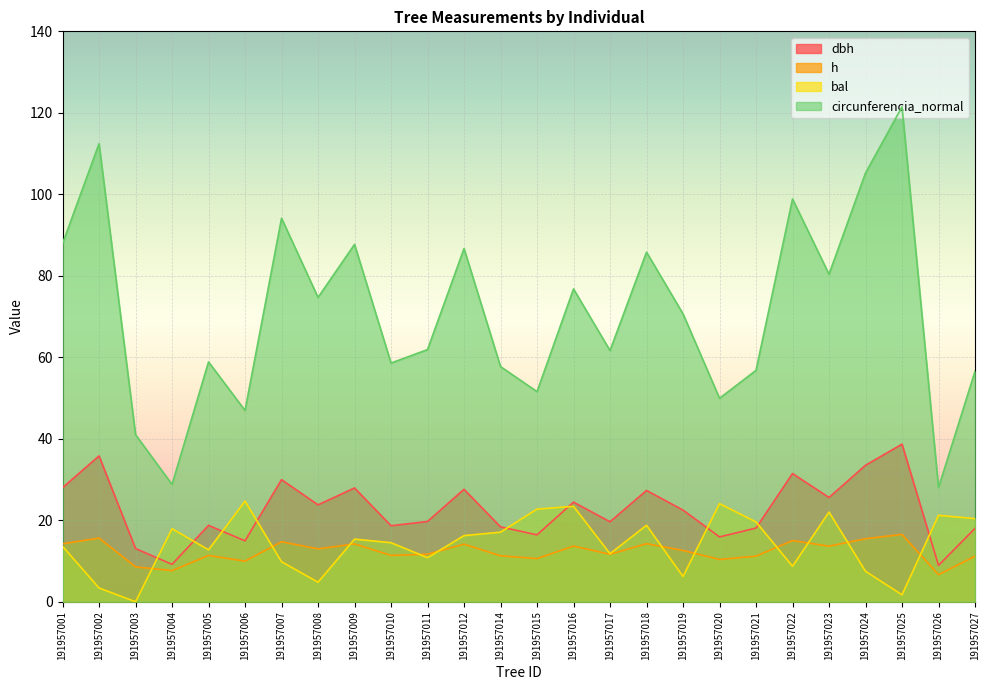

What is the total value across all series at 191957014?

104.4